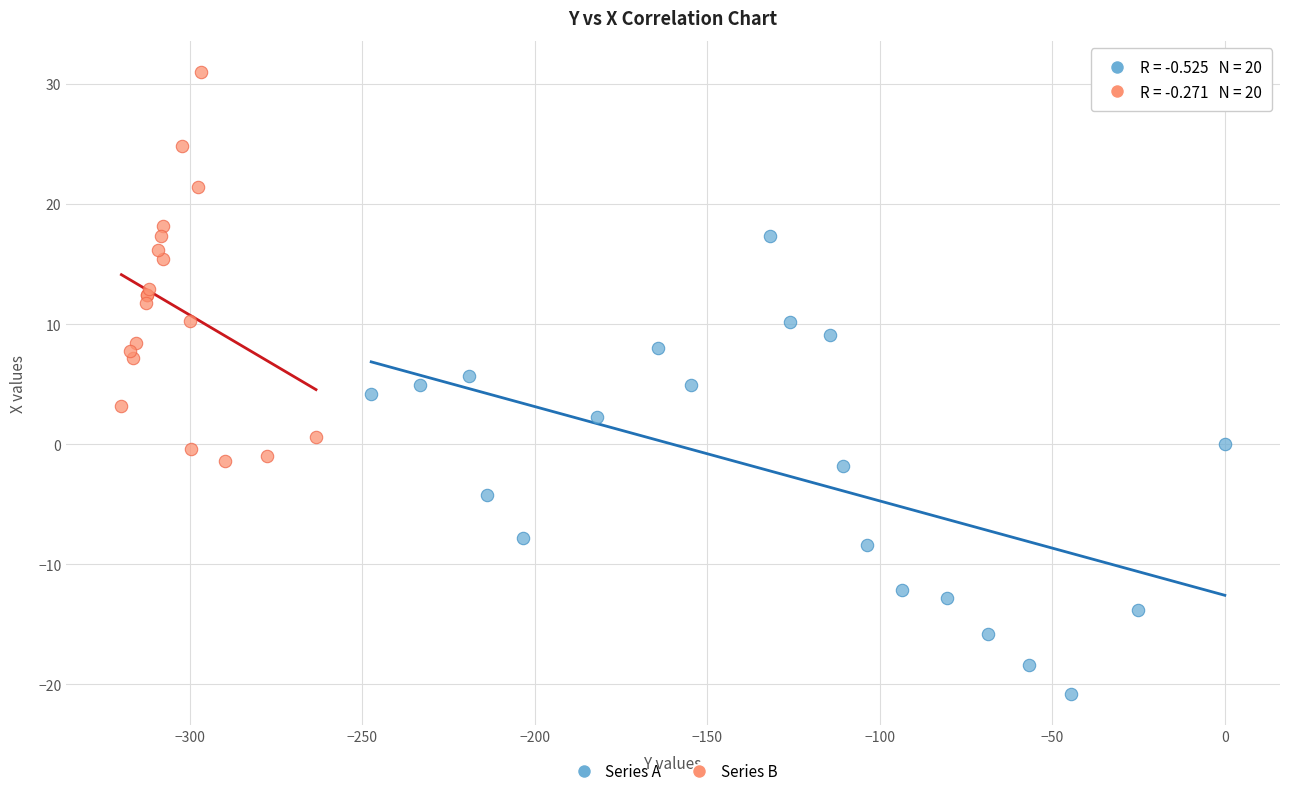

Which series has the widest spread of Y values?

Series A